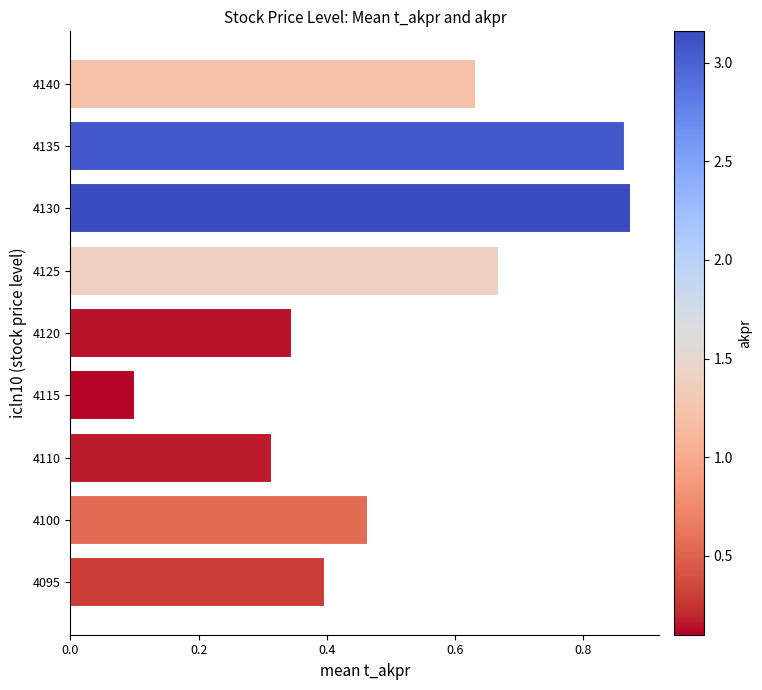

What is the smallest value displayed?

0.1